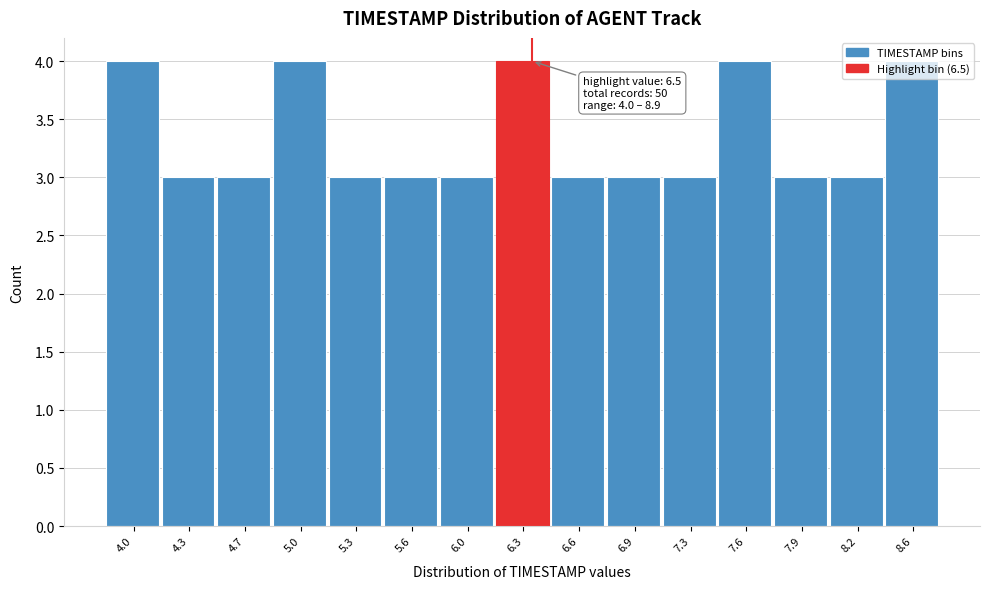

What is the sum of the values at 7.9 and 8.6?

7